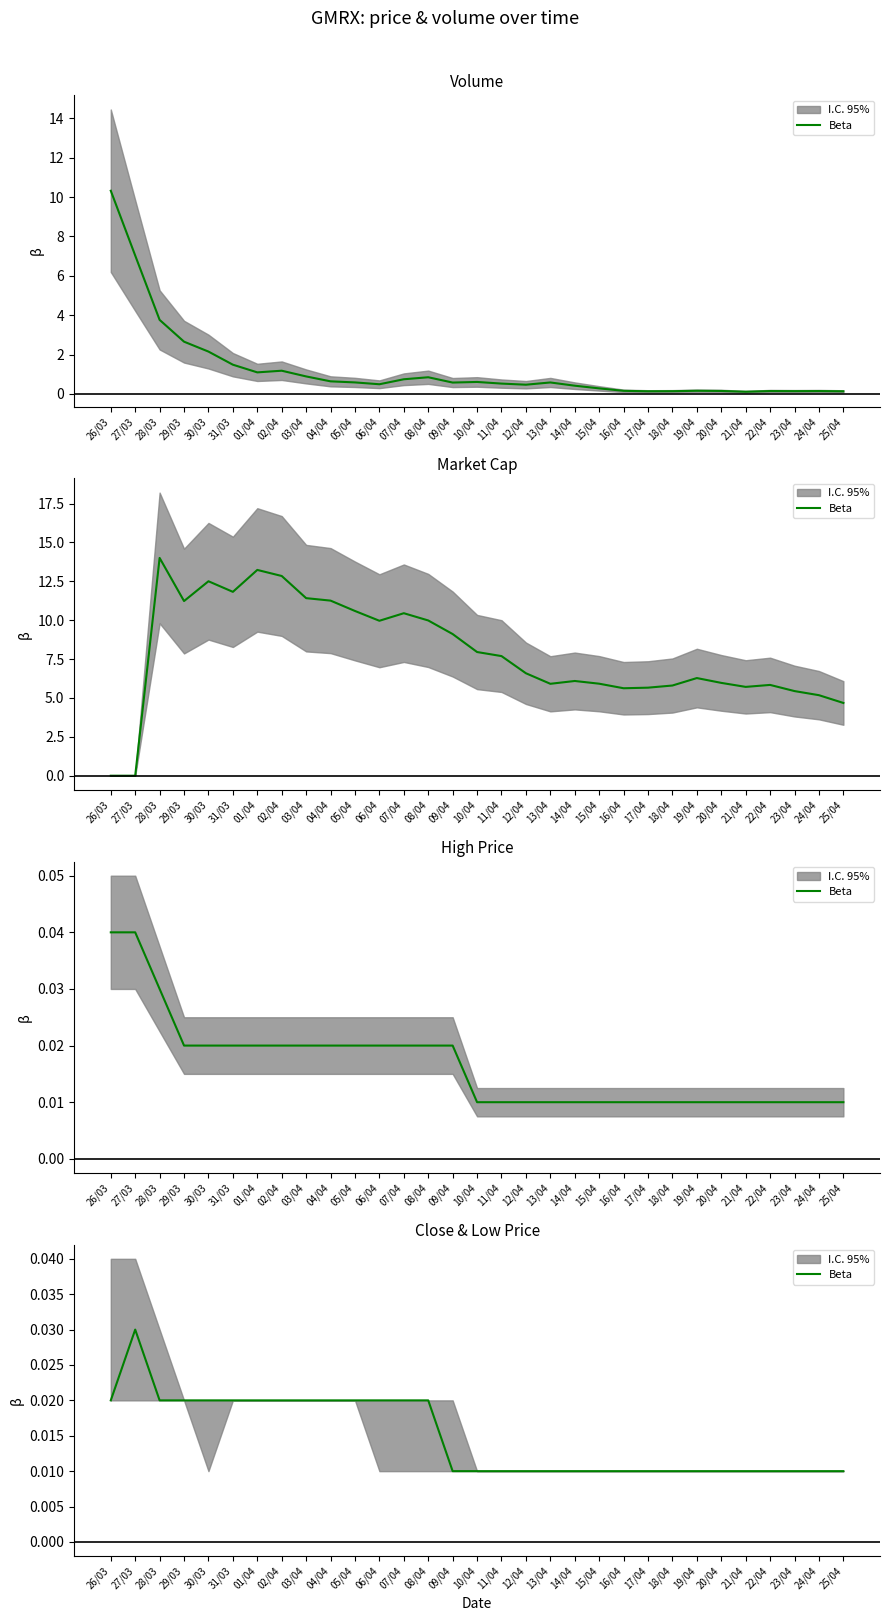

What is the label of the 8th point from the left?

02/04